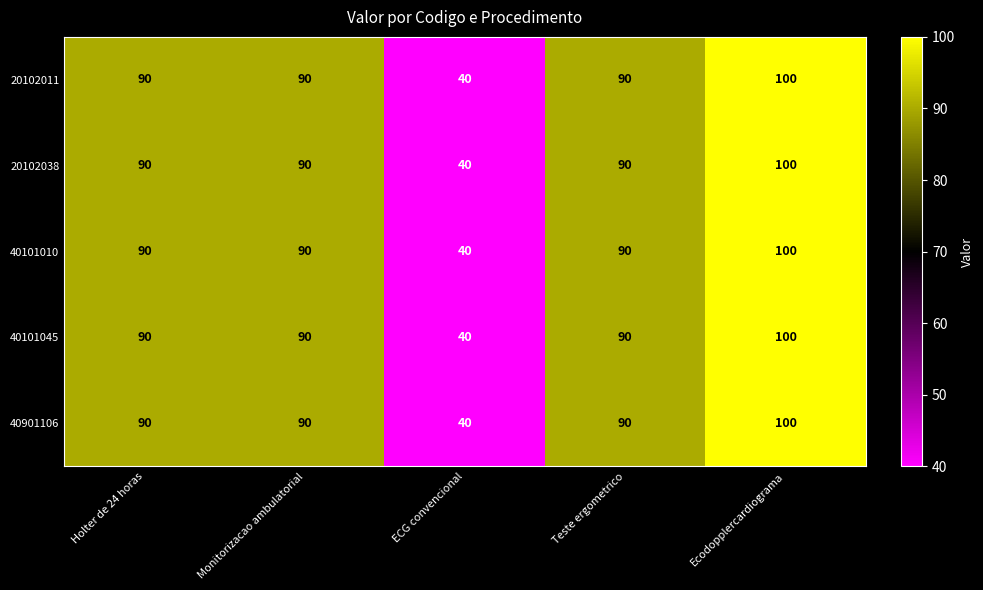

At which category does the chart reach its peak across all series?

Ecodopplercardiograma